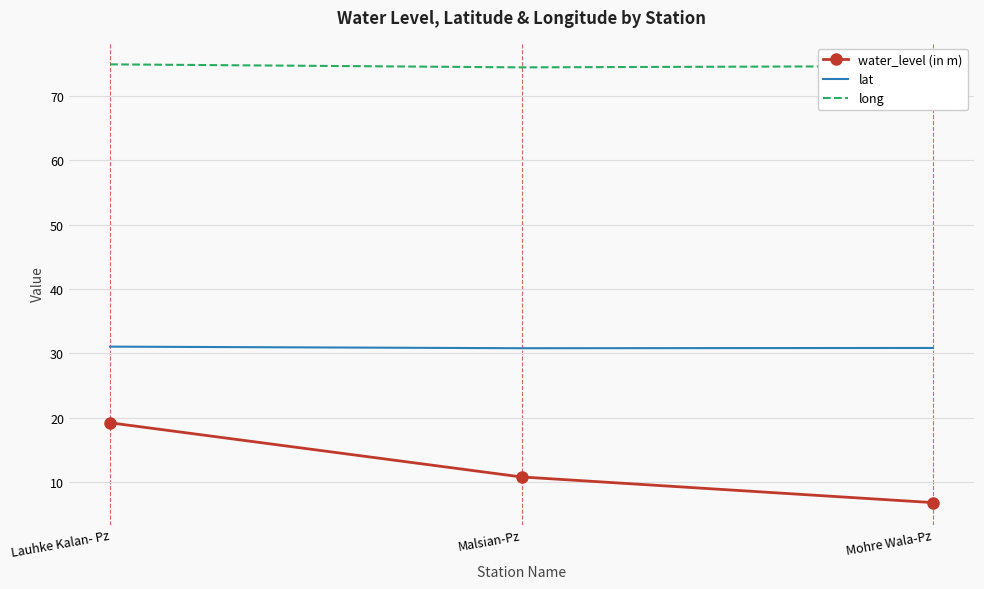

What is the smallest value displayed?

6.9